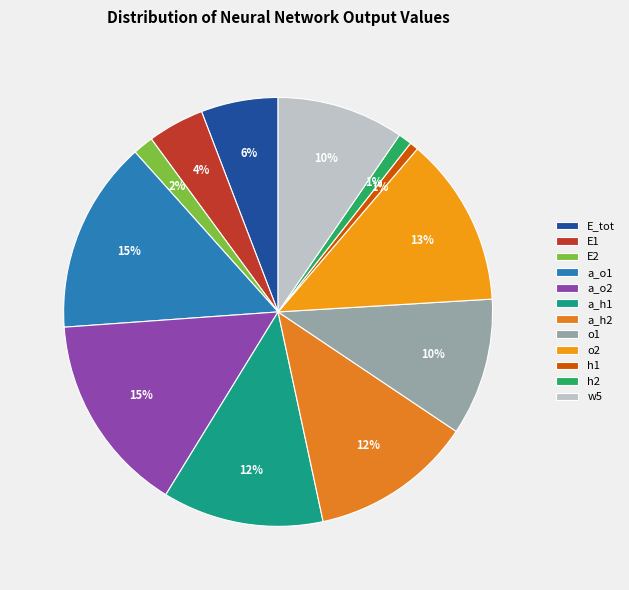

How many segments does this pie chart have?

12